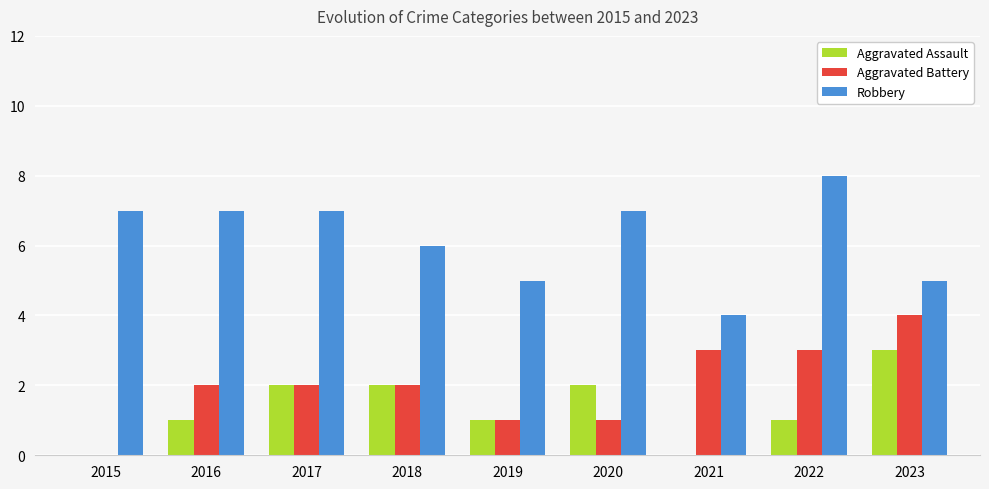

Between 2016 and 2021, which series saw the biggest shift?

Robbery